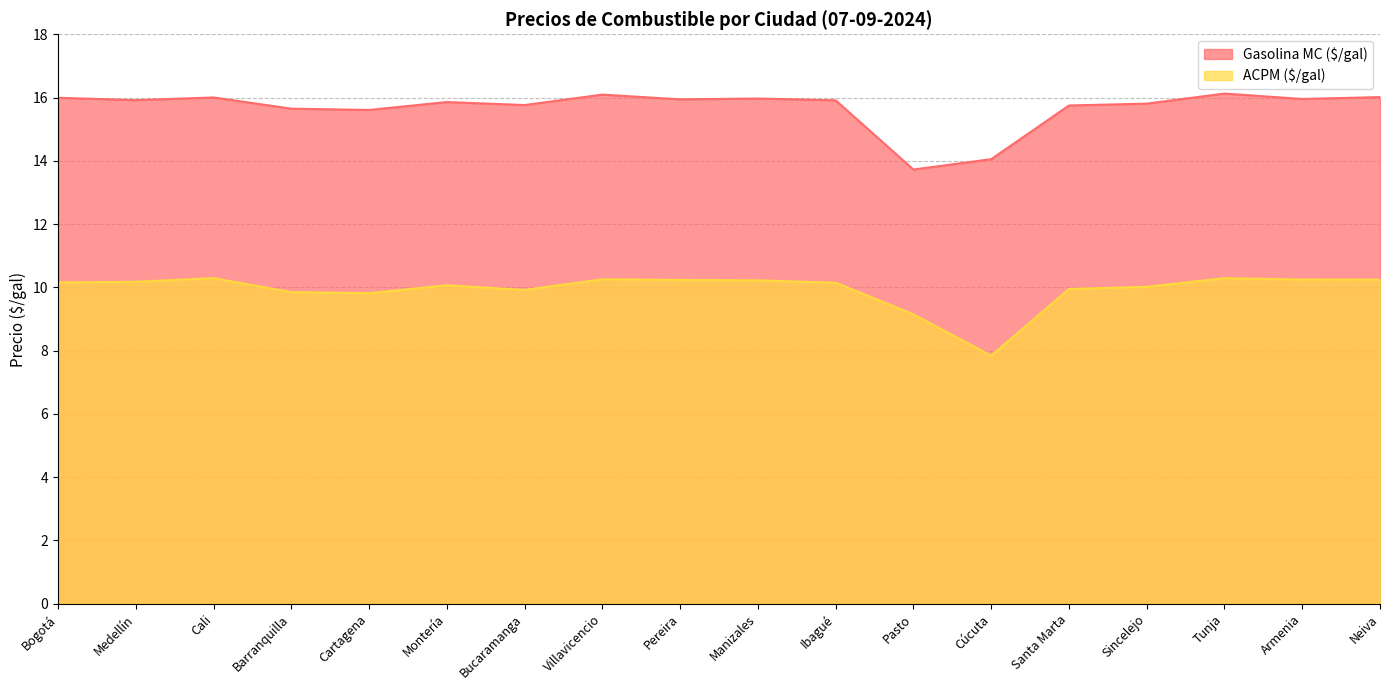

At which category is the sum across all series the highest?

Tunja